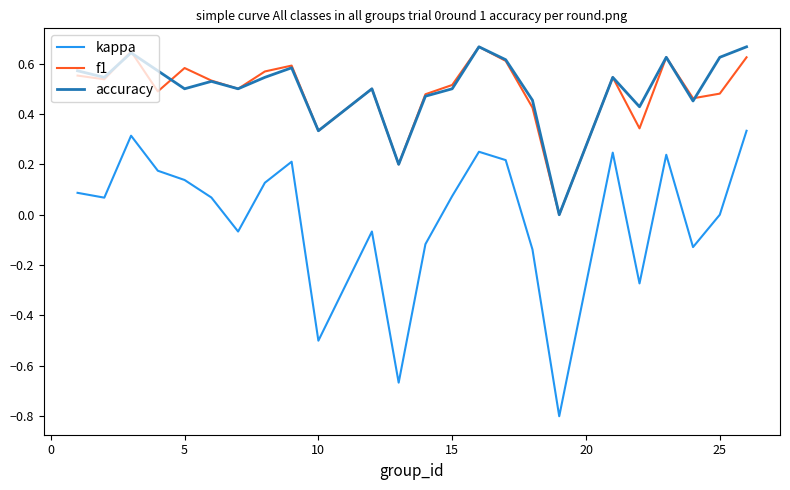

What is the minimum value shown in the chart?

-0.8